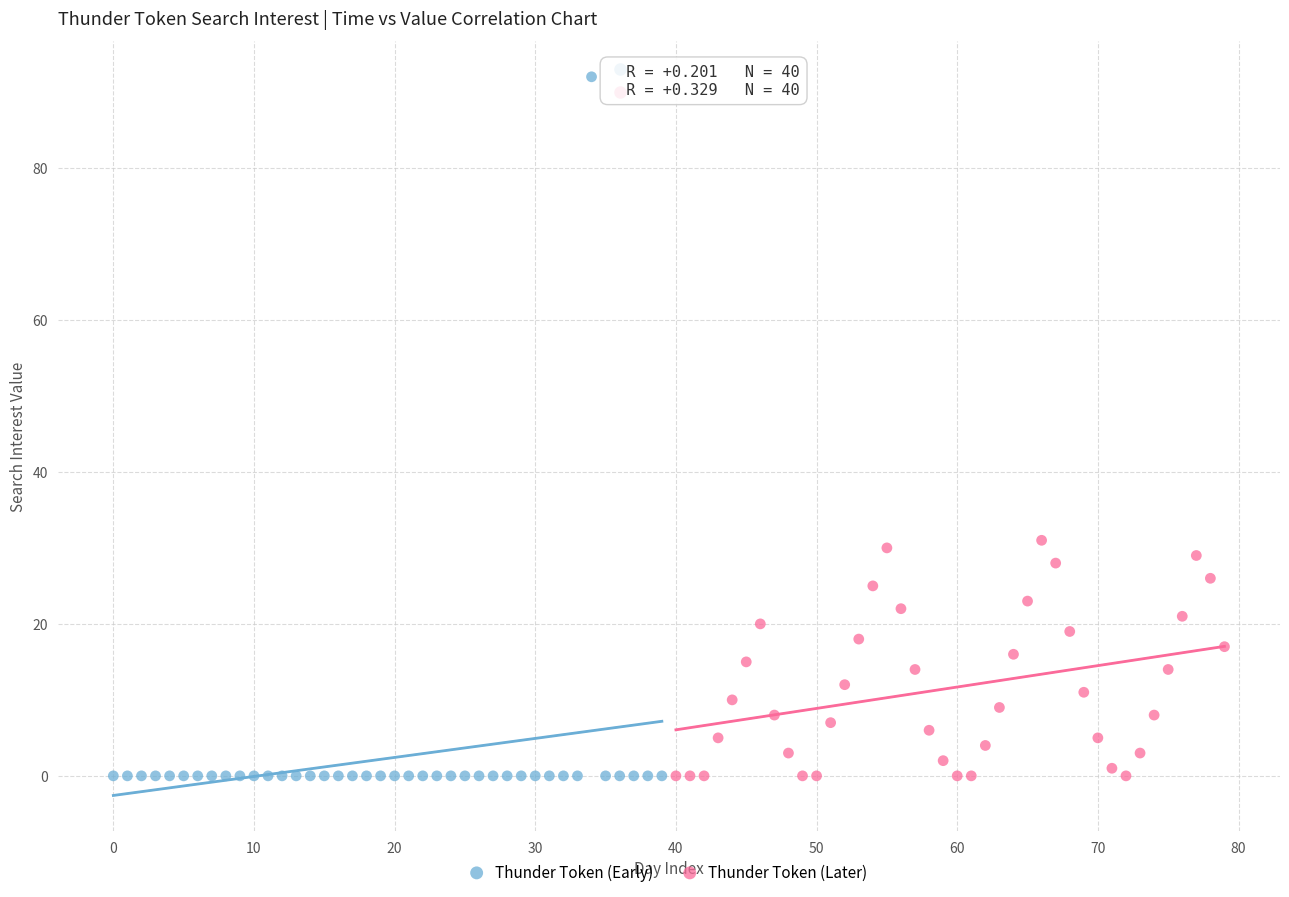

Which series has the largest Y range (max minus min)?

Thunder Token (Early)